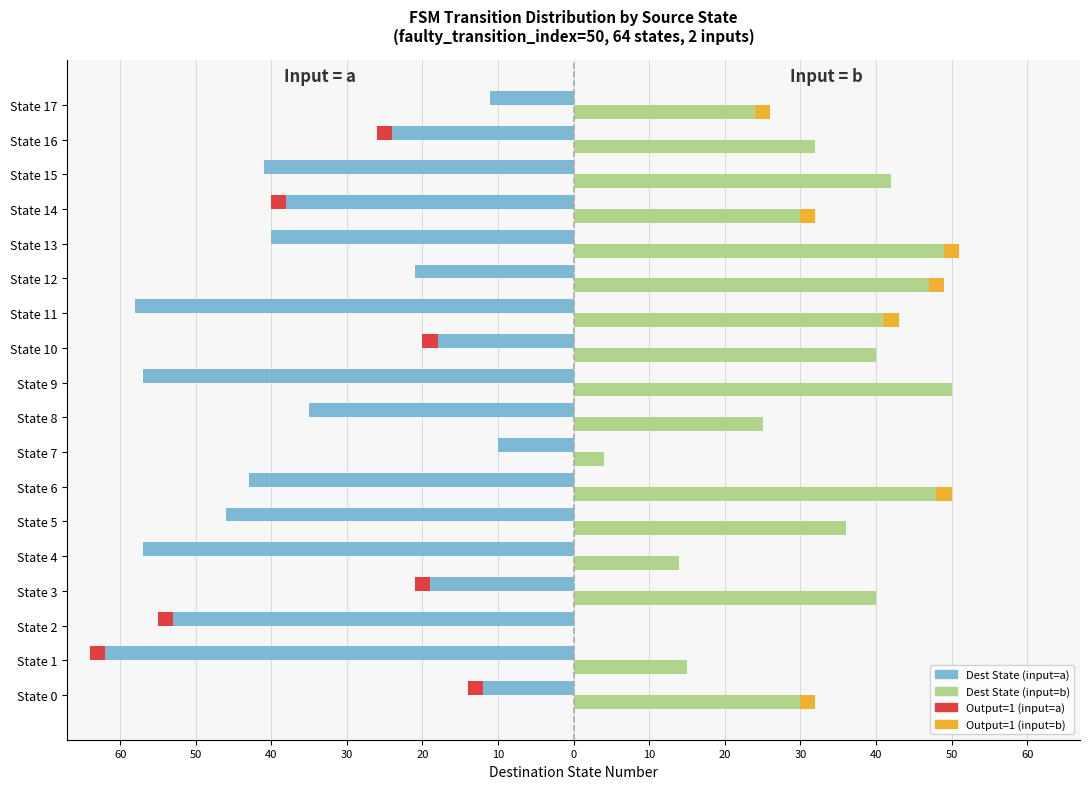

Between State 1 and State 4, which is larger?

State 4